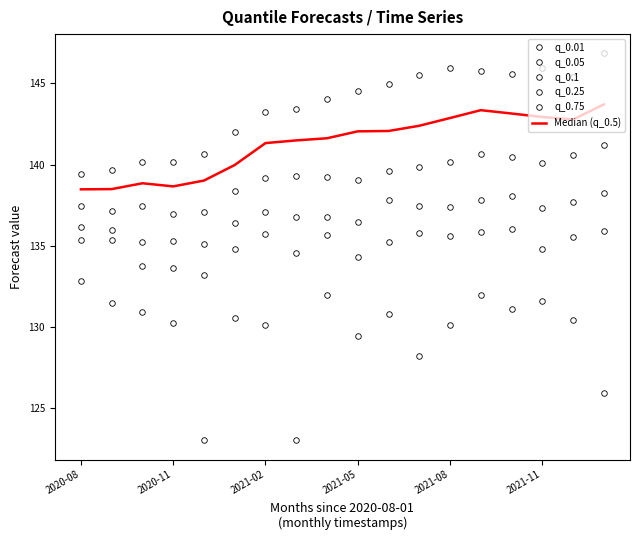

Where is the first local maximum for q_0.05?

2021-02